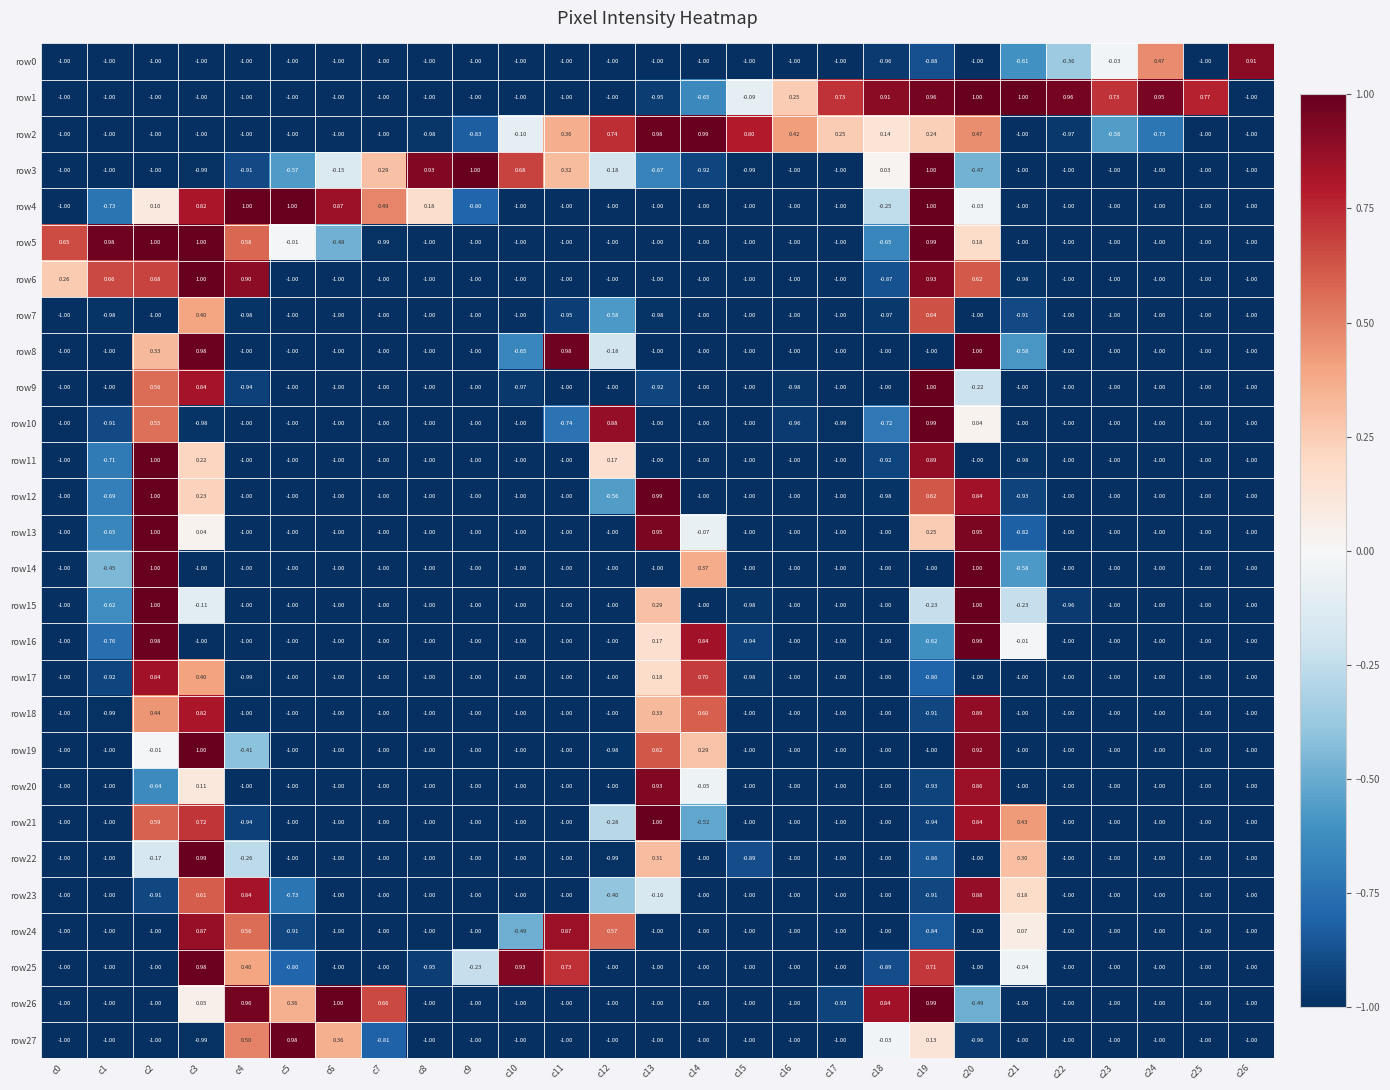

Is the value of row22 at c4 greater than the value of row14 at c10?

Yes